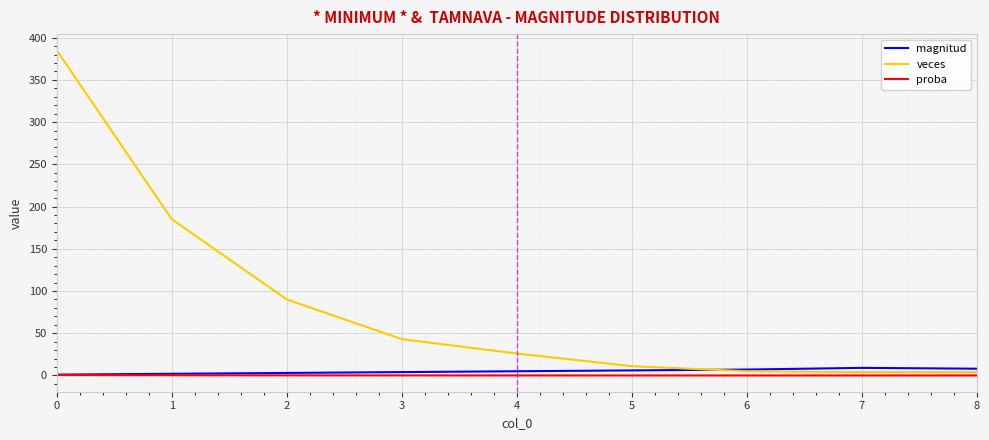

Is the value of magnitud at 8 greater than the value of veces at 4?

No